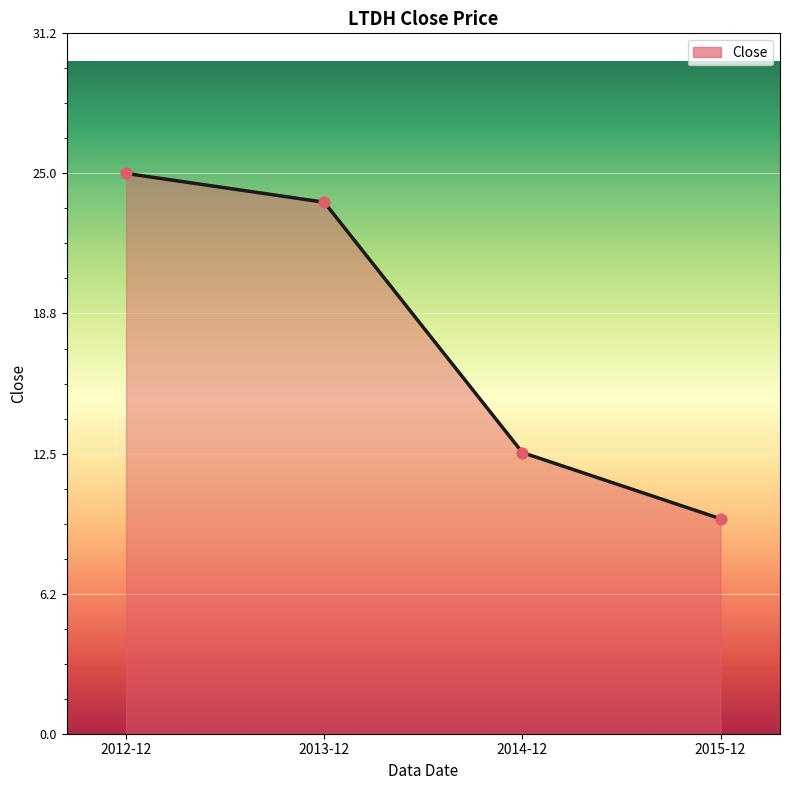

What is the ratio of the value at 2014-12 to the value at 2012-12?

0.5